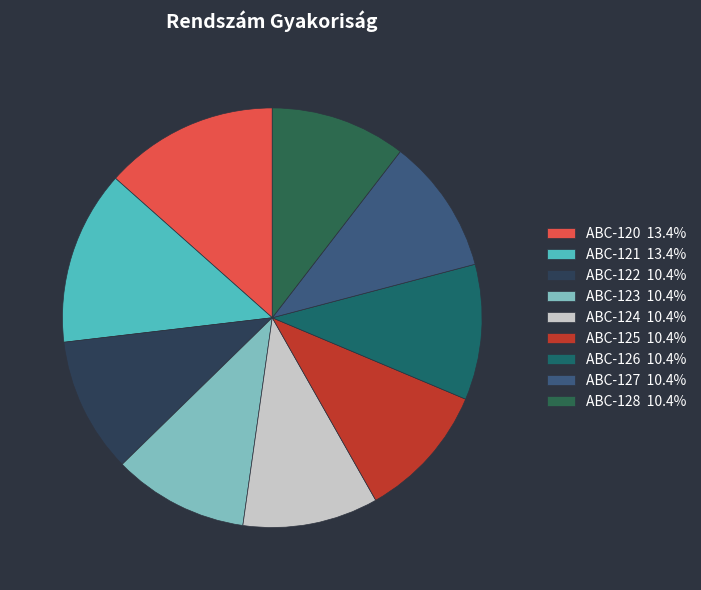

Rank the categories by value from highest to lowest.

ABC-120, ABC-121, ABC-122, ABC-123, ABC-124, ABC-125, ABC-126, ABC-127, ABC-128